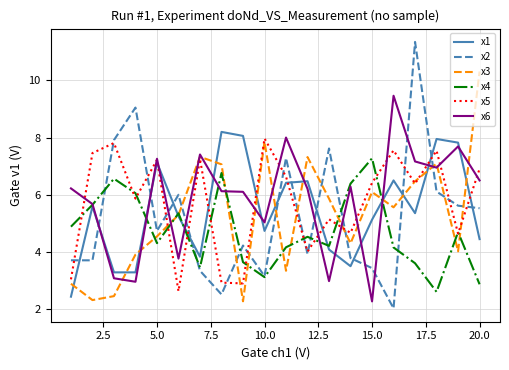

How many times do x3 and x2 cross each other?

11